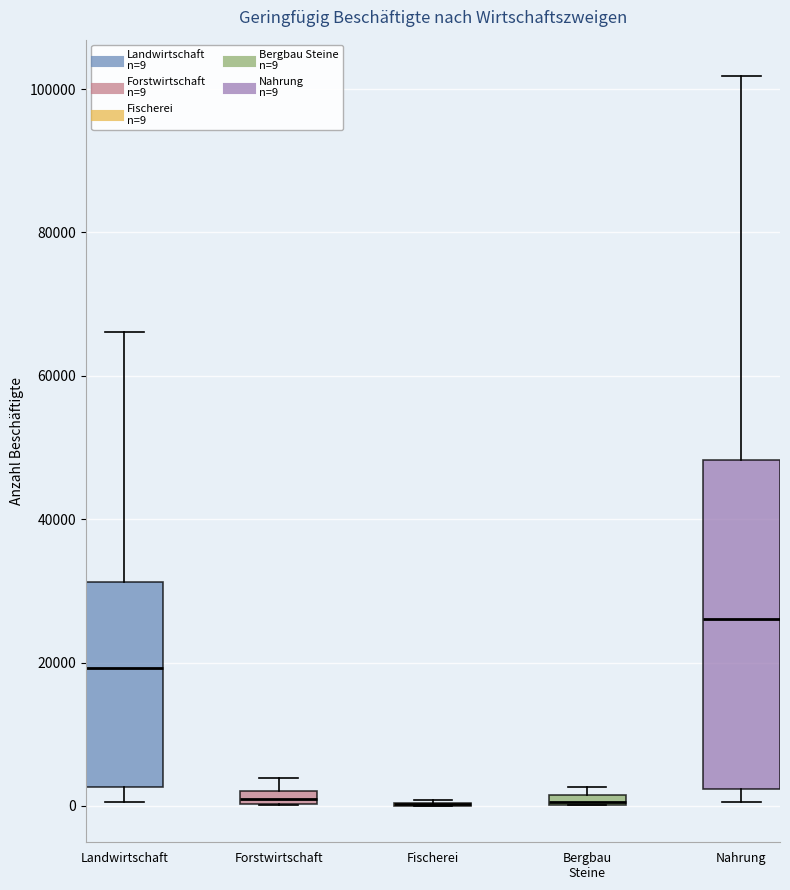

Comparing the boxes themselves (not the whiskers), which one is the tallest?

Nahrung